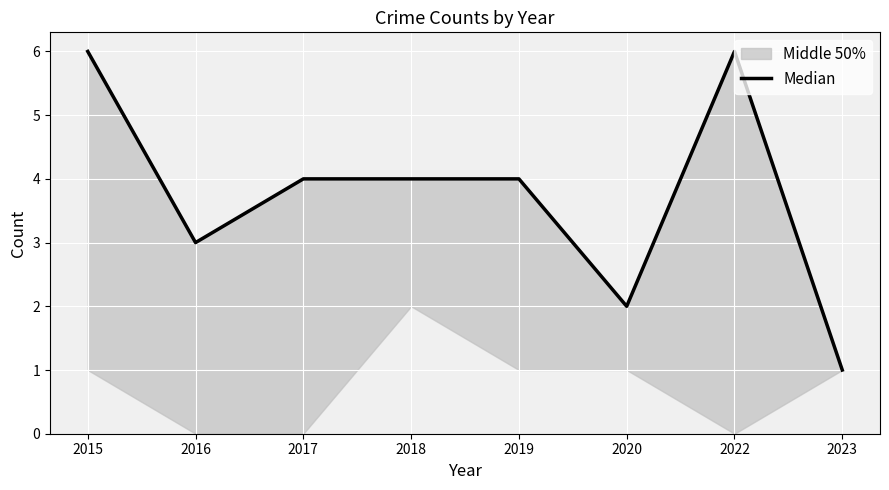

Reading left to right, what are all the values shown in this chart?

6	3	4	4	4	2	6	1